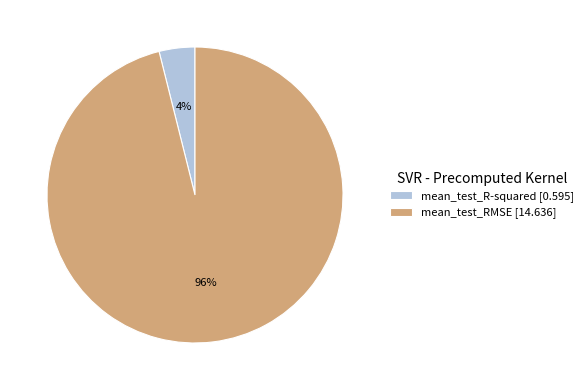

How many segments does this pie chart have?

2